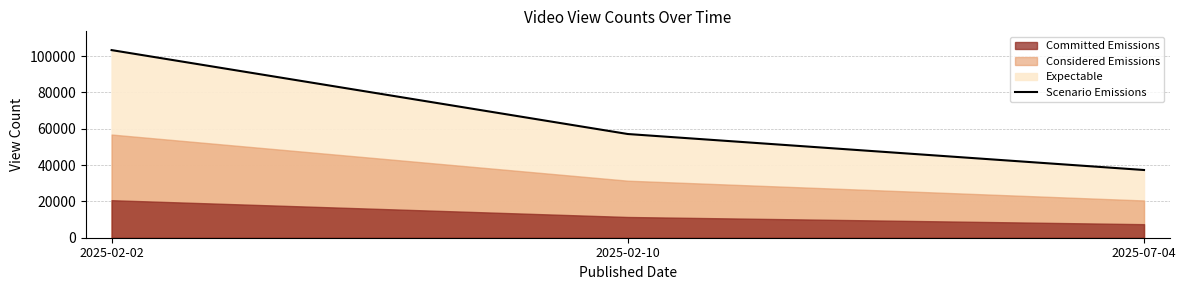

What position from the left is 2025-02-02?

1